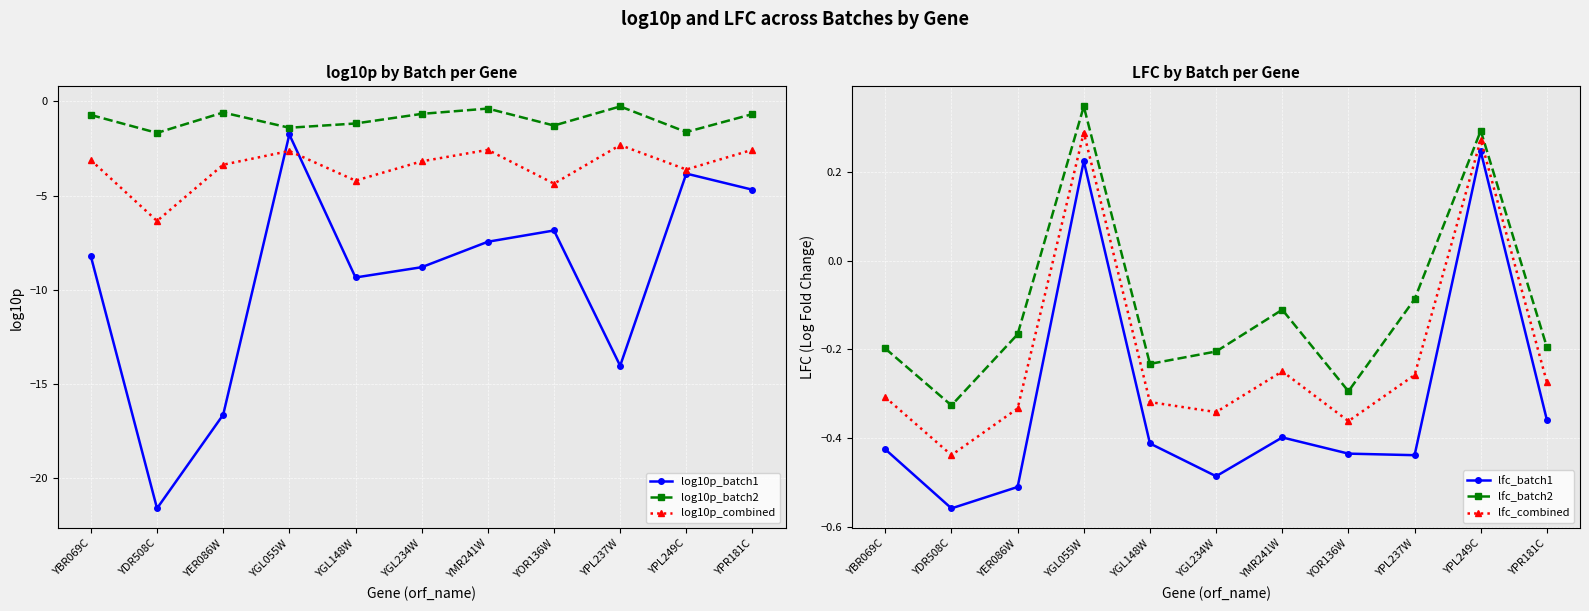

At which category does the chart reach its peak across all series?

YGL055W